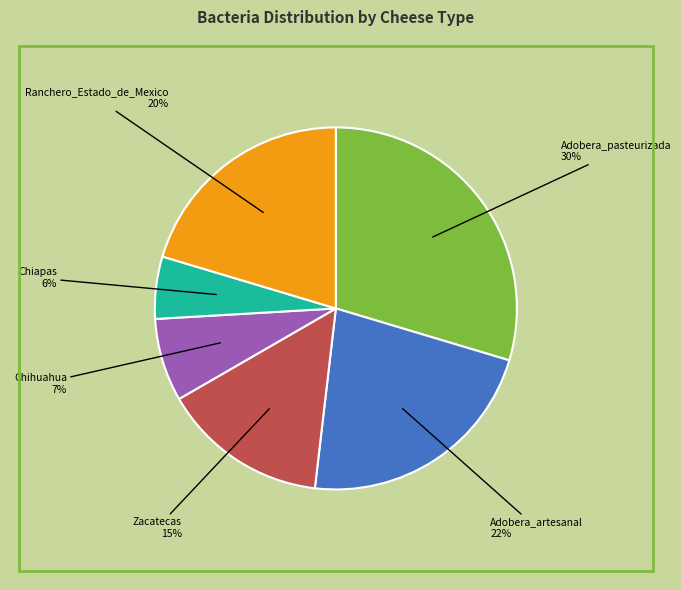

Count the number of slices in the pie.

6